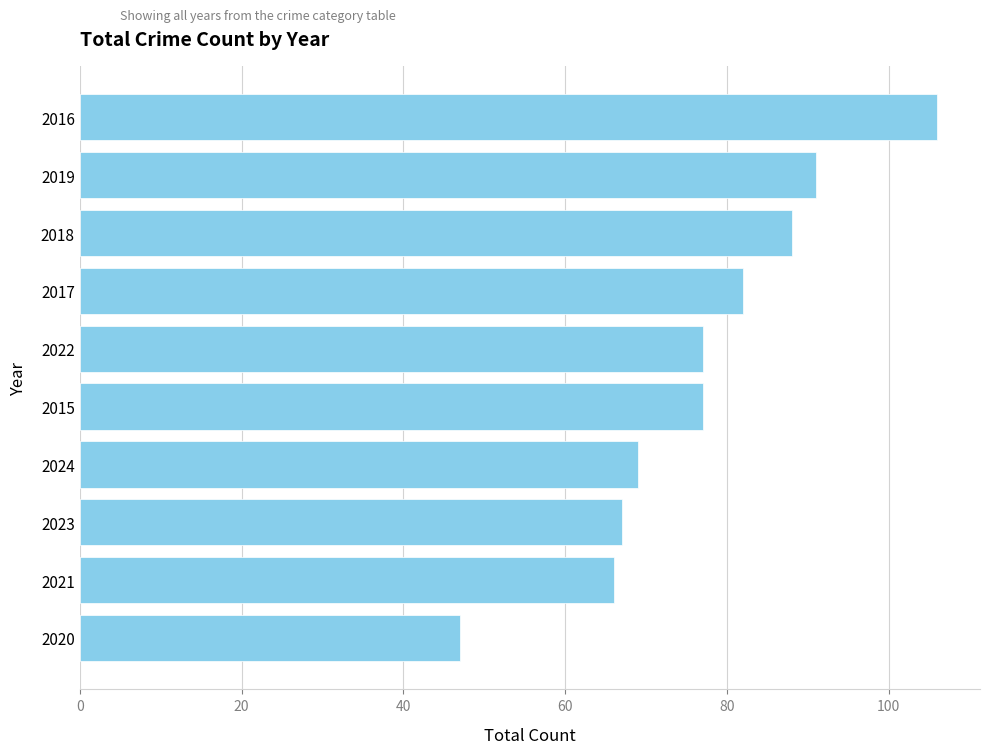

Count the number of data series in this chart.

1